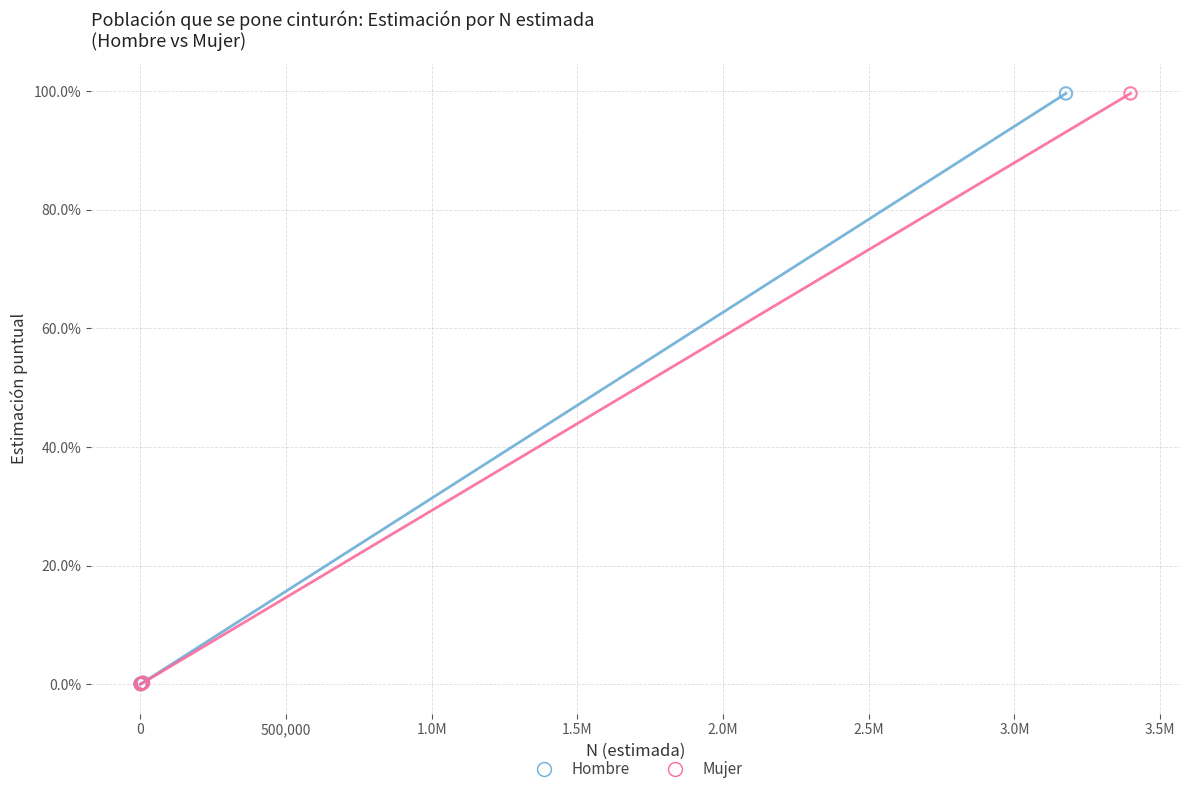

What are all the series names shown in the legend?

Hombre, Mujer